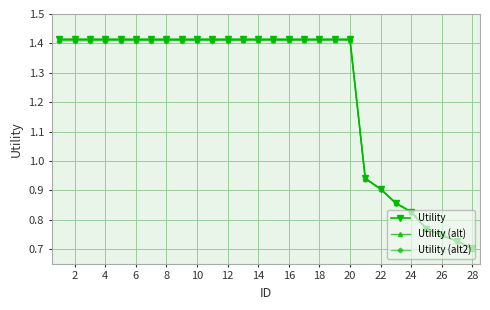

True or false: Utility (alt2) has more than 0 points higher than both neighbors.

True